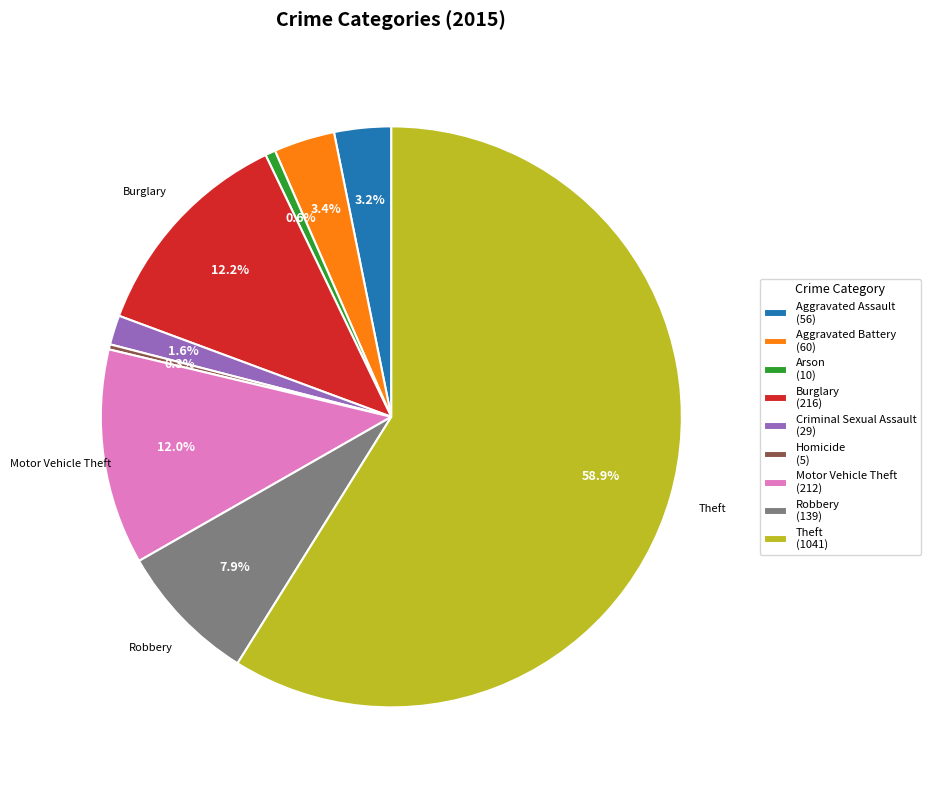

Does Homicide account for over 50% of the chart?

No